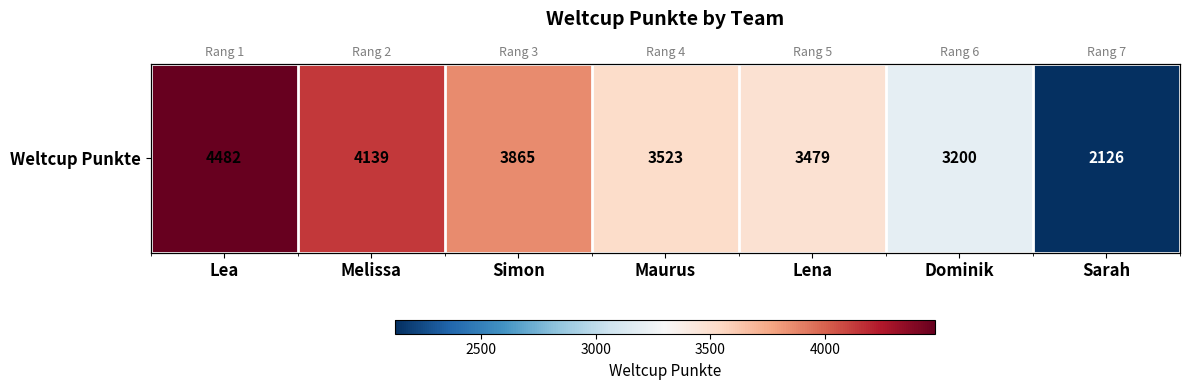

What is the maximum value shown in the chart?

4482